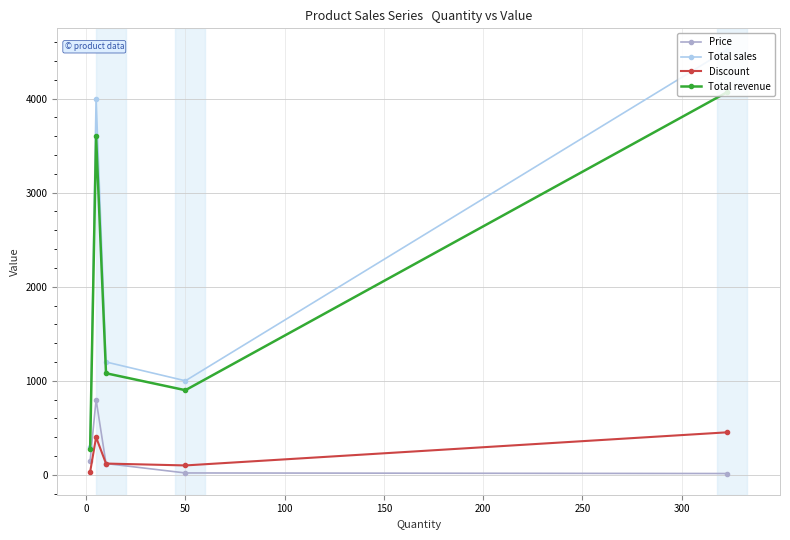

How many lines are shown in the chart?

4